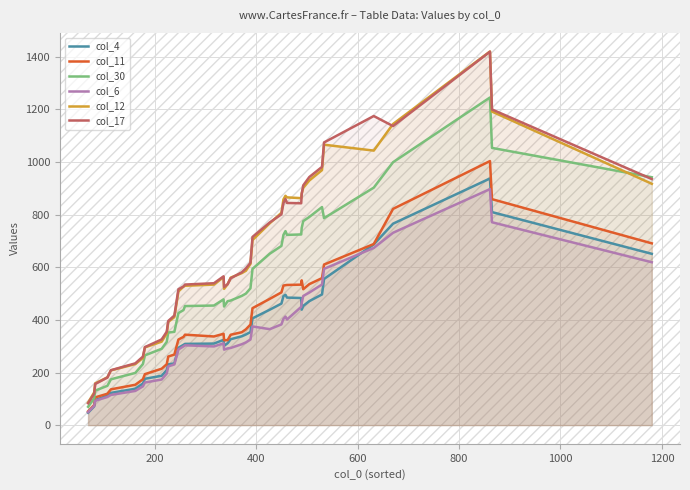

How many values in the col_11 series are below 353?

20